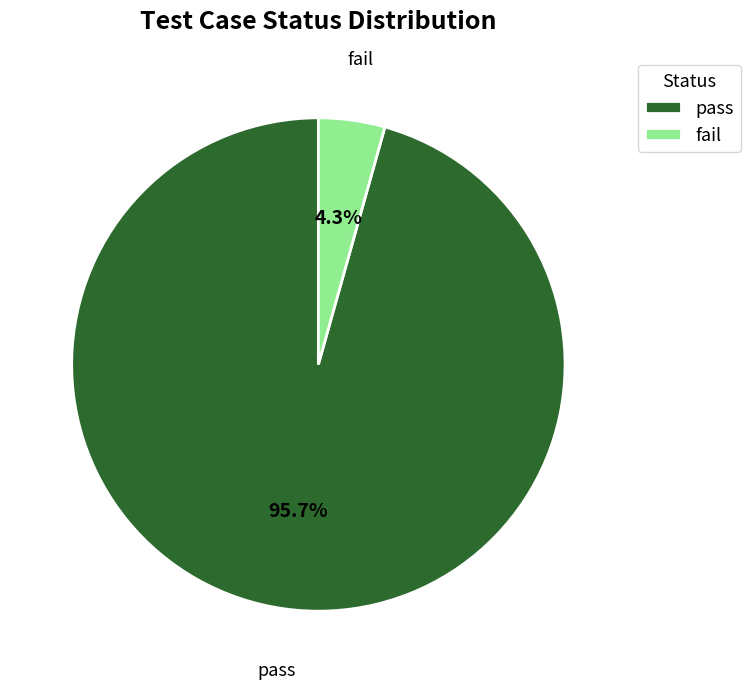

Which has a higher value, pass or fail?

pass